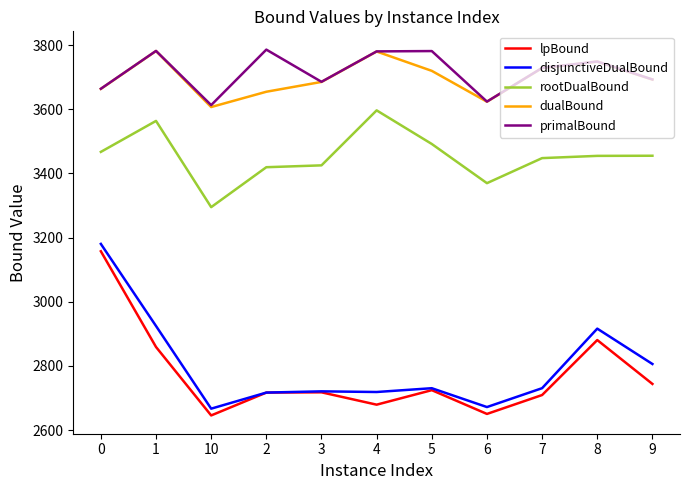

How many categories are shown in the chart?

11